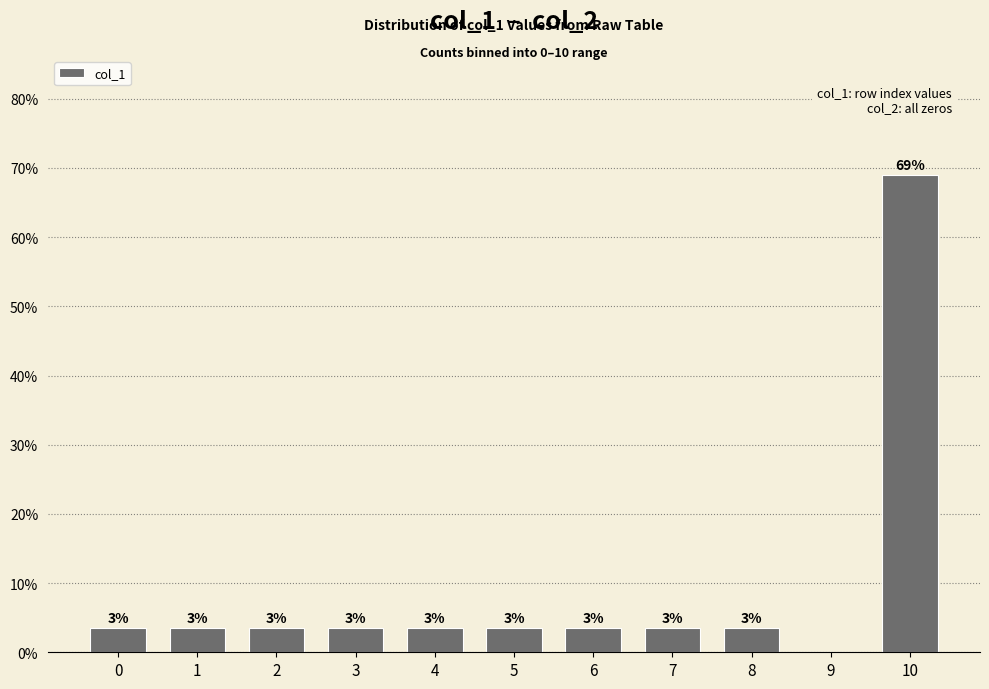

How many data points are less than 3?

1